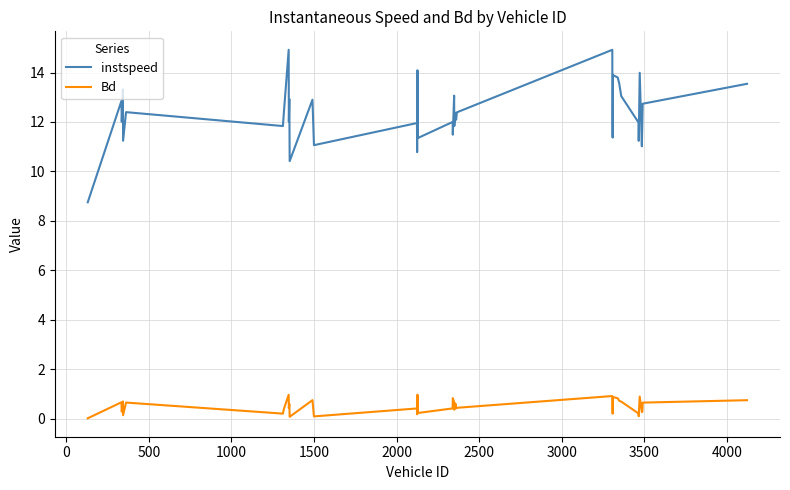

Which series has the largest total across all categories?

instspeed